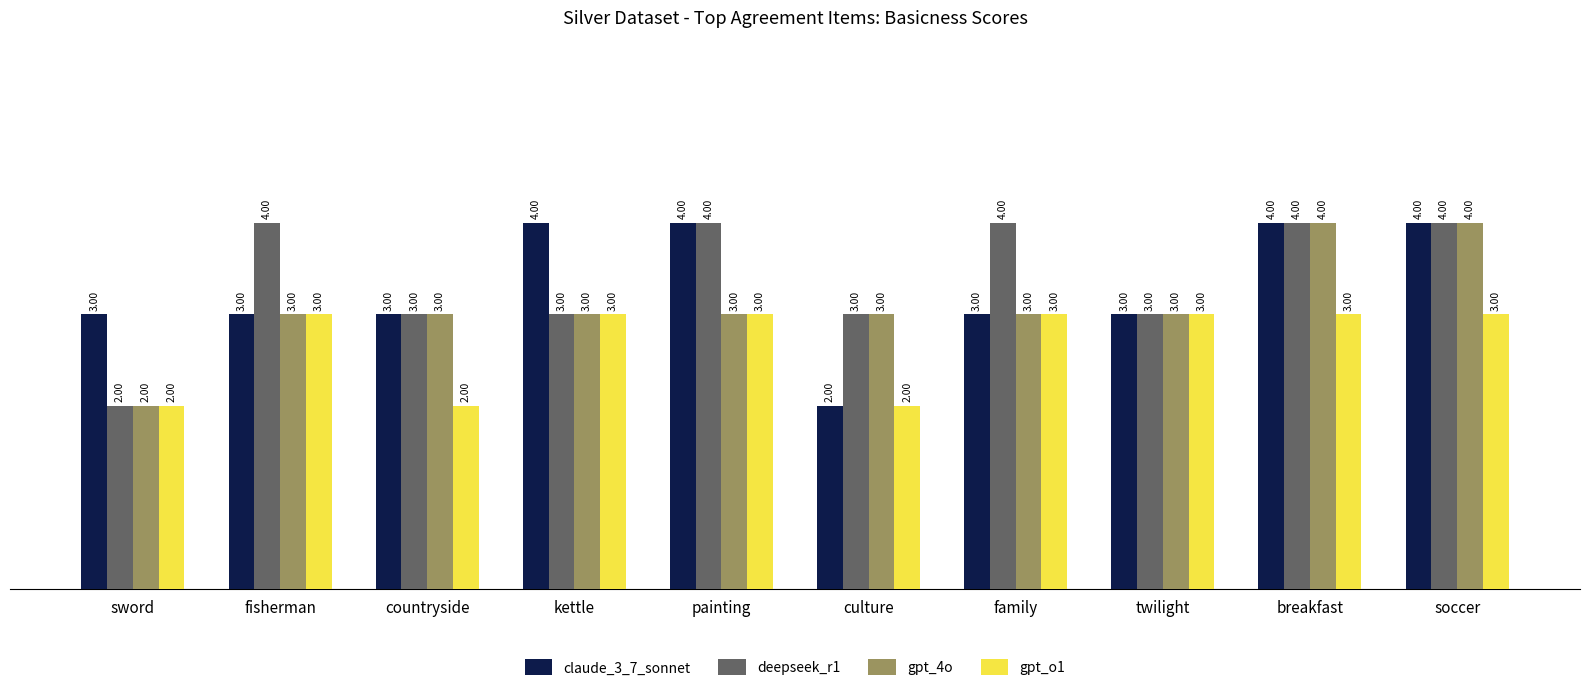

What is the value of the deepseek_r1 bar at the 3rd from the left?

3